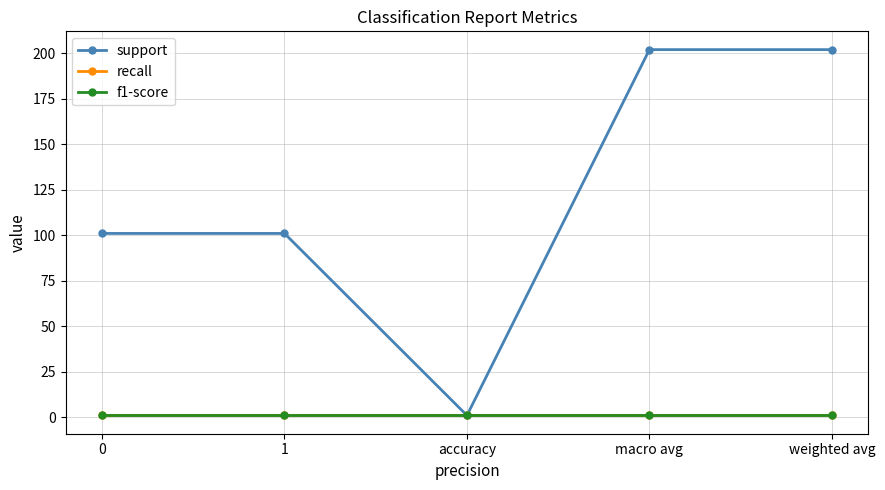

Is this an area chart (filled region under the line)?

No